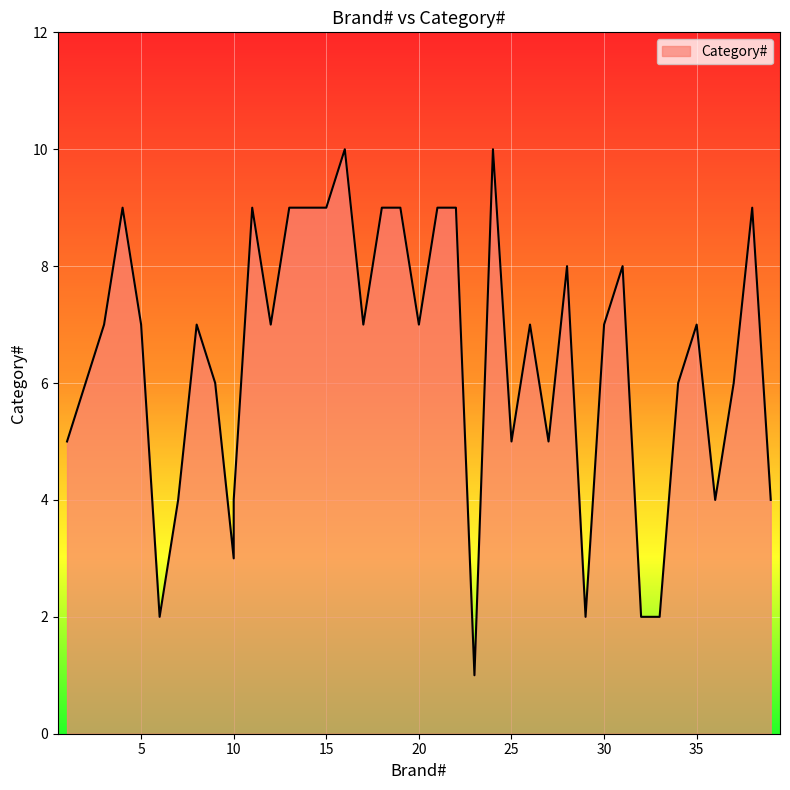

True or false: the data shows 13 at 38.

False